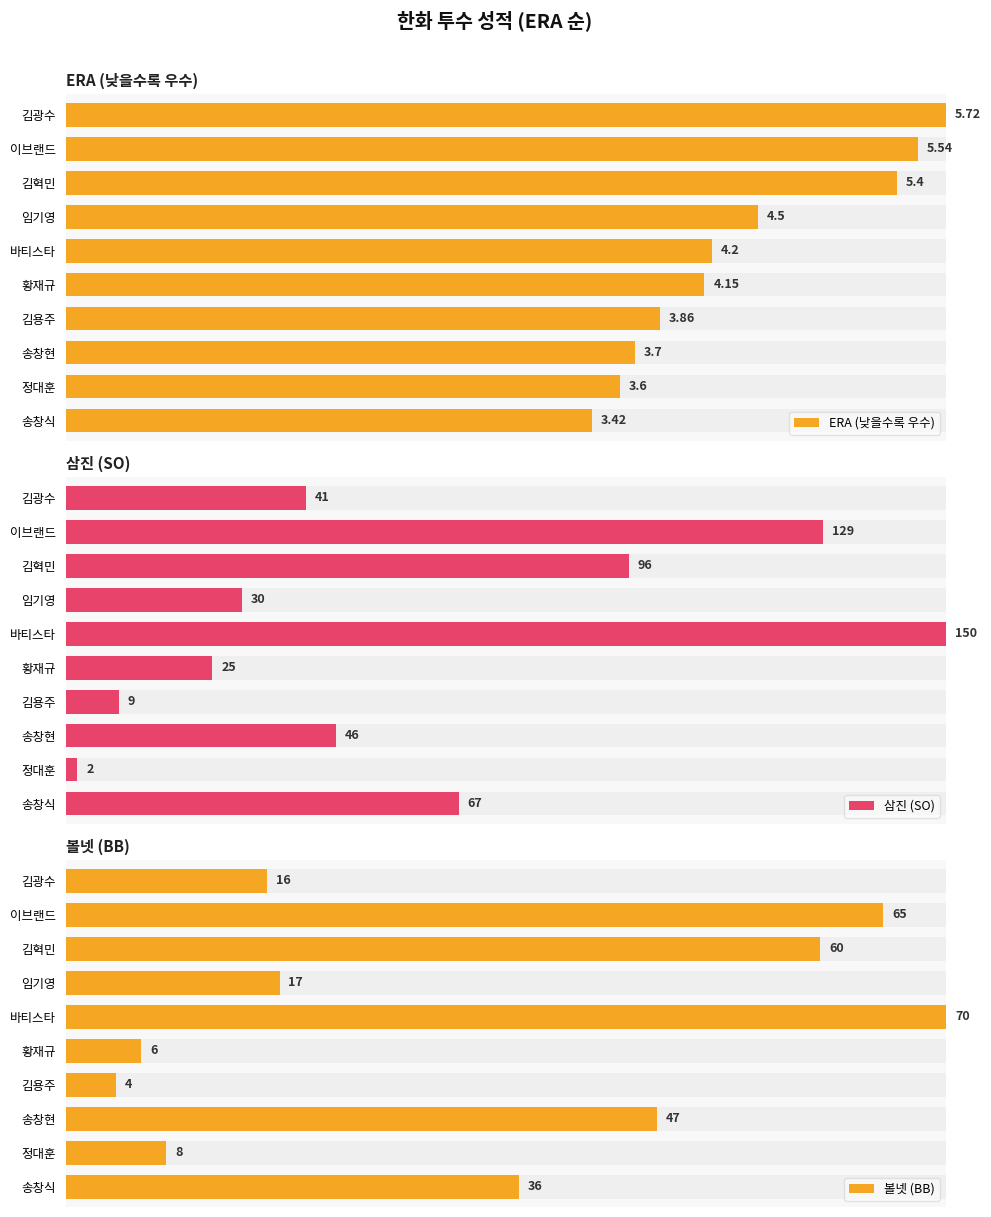

How many bars are there in total?

30